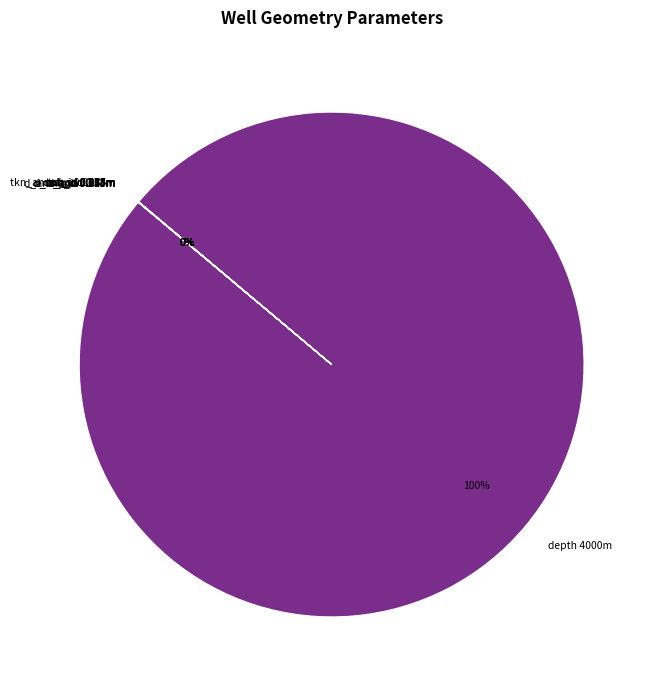

Which category has the biggest portion of the pie?

depth 4000m